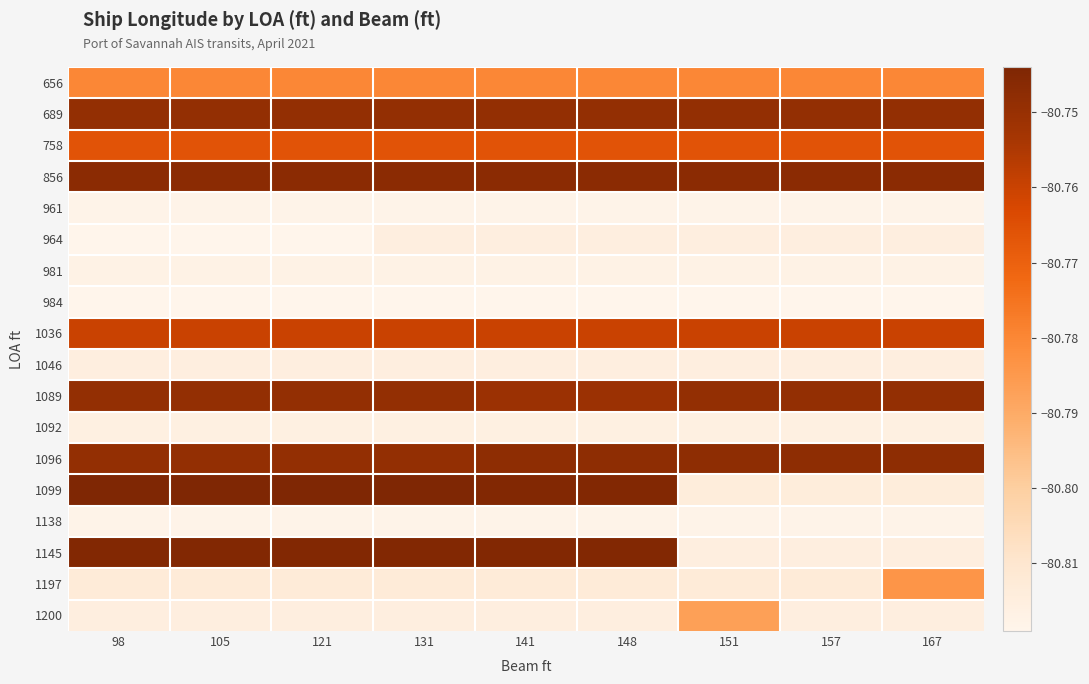

Reading right to left, transcribe all the data shown in this chart.

656: 167=-80.8	157=-80.8	151=-80.8	148=-80.8	141=-80.8	131=-80.8	121=-80.8	105=-80.8	98=-80.8
689: 167=-80.7	157=-80.7	151=-80.7	148=-80.7	141=-80.7	131=-80.7	121=-80.7	105=-80.7	98=-80.7
758: 167=-80.8	157=-80.8	151=-80.8	148=-80.8	141=-80.8	131=-80.8	121=-80.8	105=-80.8	98=-80.8
856: 167=-80.7	157=-80.7	151=-80.7	148=-80.7	141=-80.7	131=-80.7	121=-80.7	105=-80.7	98=-80.7
961: 167=-80.8	157=-80.8	151=-80.8	148=-80.8	141=-80.8	131=-80.8	121=-80.8	105=-80.8	98=-80.8
964: 167=-80.8	157=-80.8	151=-80.8	148=-80.8	141=-80.8	131=-80.8	121=-80.8	105=-80.8	98=-80.8
981: 167=-80.8	157=-80.8	151=-80.8	148=-80.8	141=-80.8	131=-80.8	121=-80.8	105=-80.8	98=-80.8
984: 167=-80.8	157=-80.8	151=-80.8	148=-80.8	141=-80.8	131=-80.8	121=-80.8	105=-80.8	98=-80.8
1036: 167=-80.8	157=-80.8	151=-80.8	148=-80.8	141=-80.8	131=-80.8	121=-80.8	105=-80.8	98=-80.8
1046: 167=-80.8	157=-80.8	151=-80.8	148=-80.8	141=-80.8	131=-80.8	121=-80.8	105=-80.8	98=-80.8
1089: 167=-80.7	157=-80.7	151=-80.7	148=-80.8	141=-80.8	131=-80.7	121=-80.7	105=-80.7	98=-80.7
1092: 167=-80.8	157=-80.8	151=-80.8	148=-80.8	141=-80.8	131=-80.8	121=-80.8	105=-80.8	98=-80.8
1096: 167=-80.7	157=-80.7	151=-80.7	148=-80.7	141=-80.7	131=-80.7	121=-80.7	105=-80.7	98=-80.7
1099: 167=-80.8	157=-80.8	151=-80.8	148=-80.7	141=-80.7	131=-80.7	121=-80.7	105=-80.7	98=-80.7
1138: 167=-80.8	157=-80.8	151=-80.8	148=-80.8	141=-80.8	131=-80.8	121=-80.8	105=-80.8	98=-80.8
1145: 167=-80.8	157=-80.8	151=-80.8	148=-80.7	141=-80.7	131=-80.7	121=-80.7	105=-80.7	98=-80.7
1197: 167=-80.8	157=-80.8	151=-80.8	148=-80.8	141=-80.8	131=-80.8	121=-80.8	105=-80.8	98=-80.8
1200: 167=-80.8	157=-80.8	151=-80.8	148=-80.8	141=-80.8	131=-80.8	121=-80.8	105=-80.8	98=-80.8